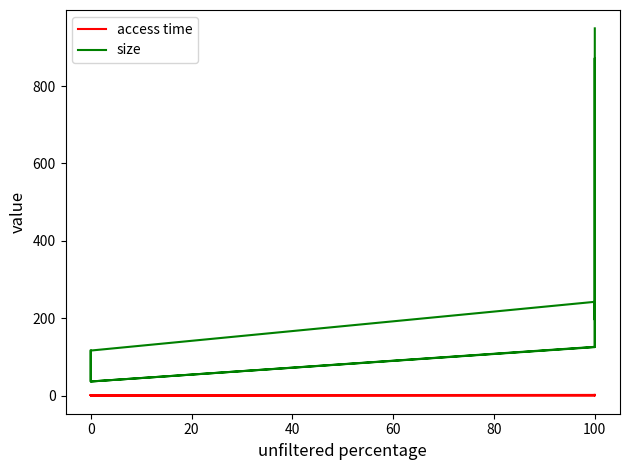

What is the value of the size point at the 6th from the left?

36.9